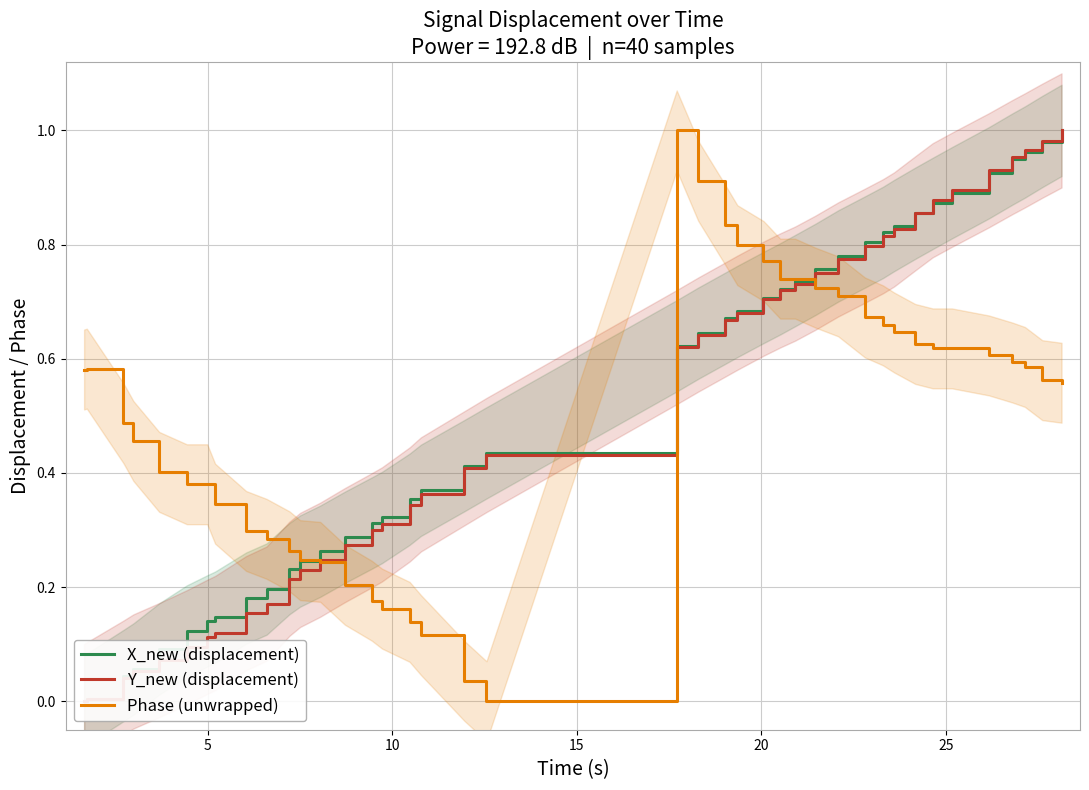

How many positive values does the Phase (unwrapped) series have?

39